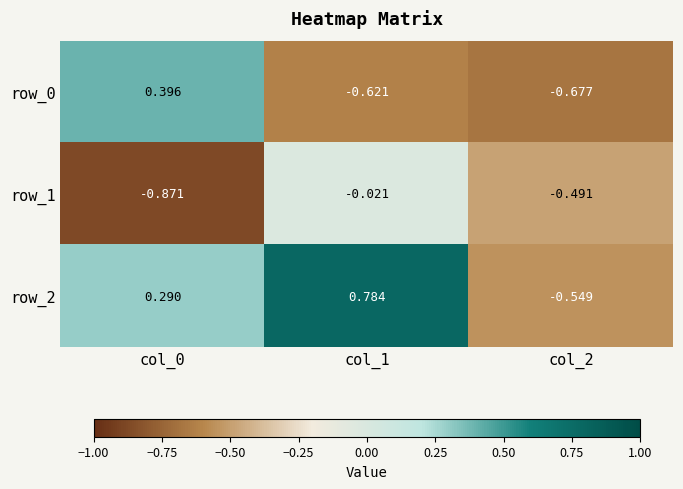

Is the value of row_1 at col_0 greater than the value of row_2 at col_2?

No